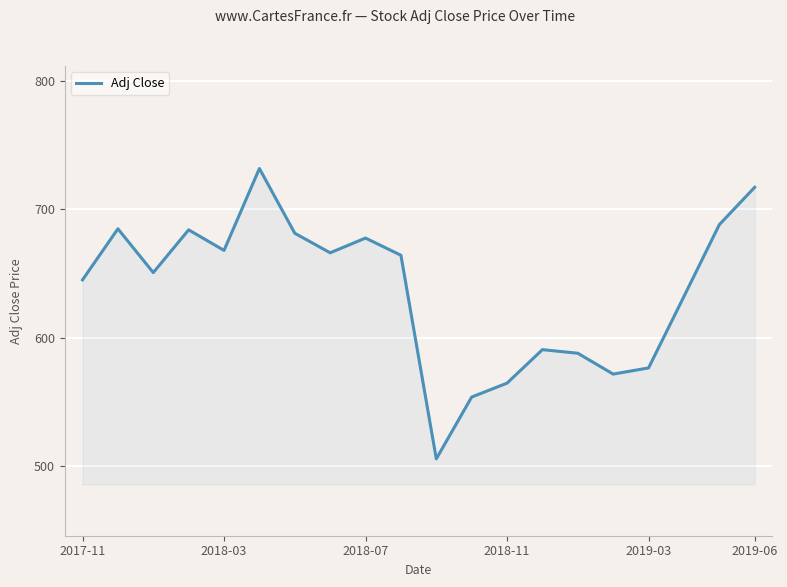

What is the difference between the maximum and minimum values?

226.6